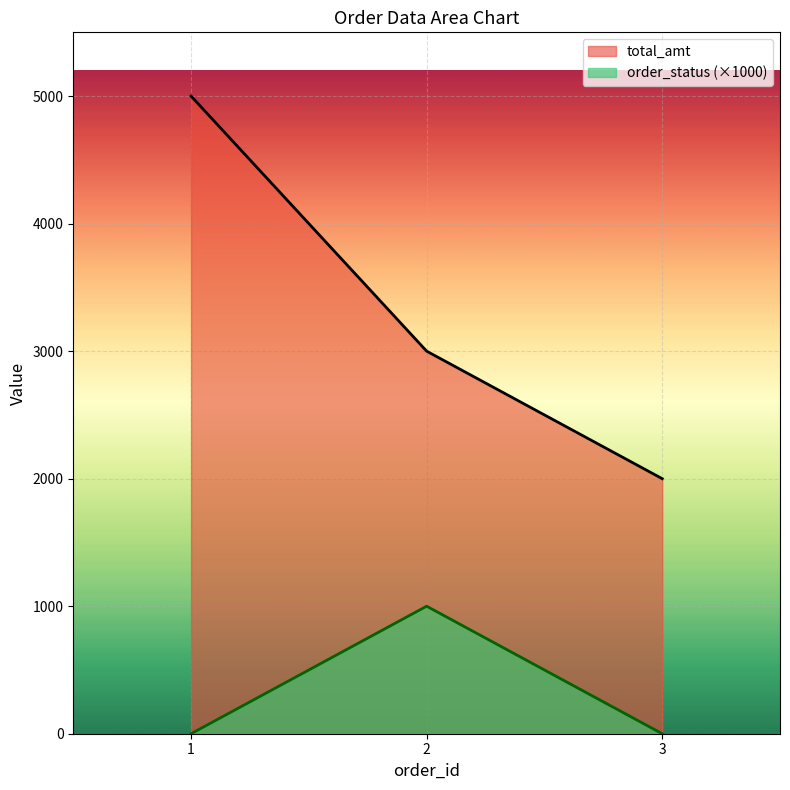

At which category does the chart reach its minimum across all series?

1